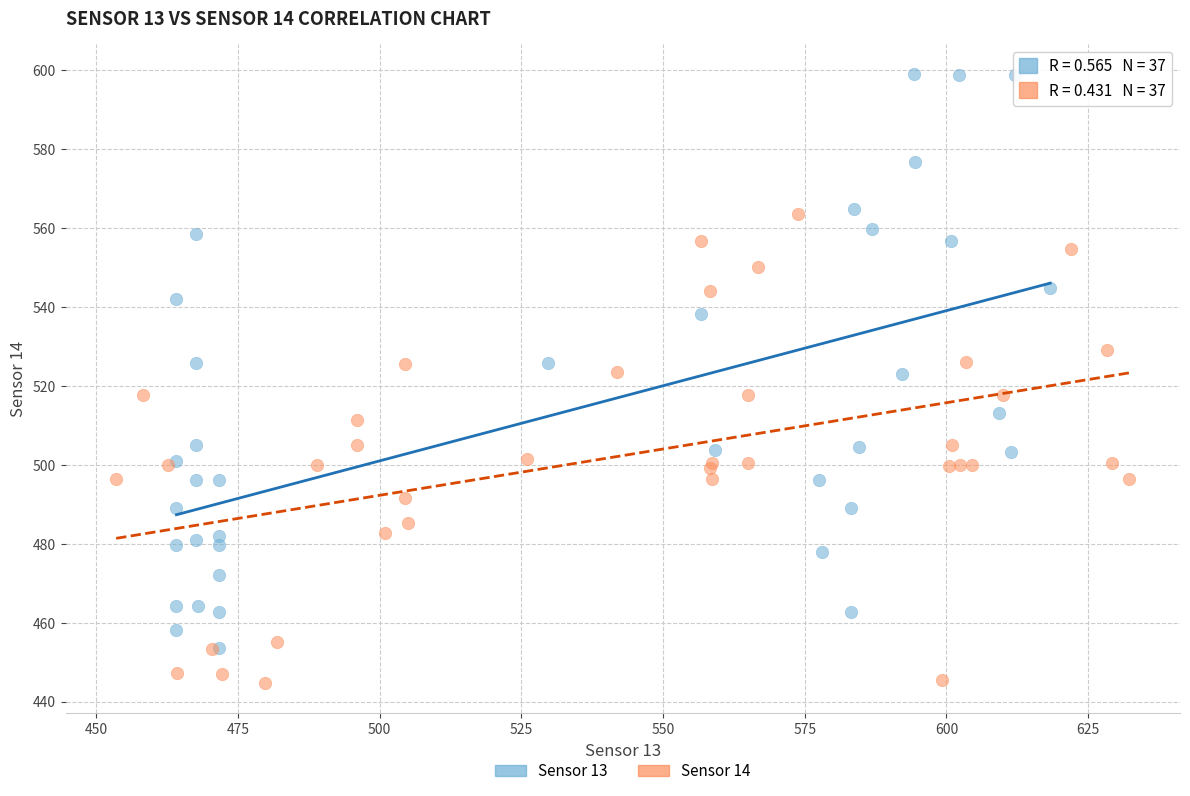

Which series contains the lowest Y value?

Sensor 14